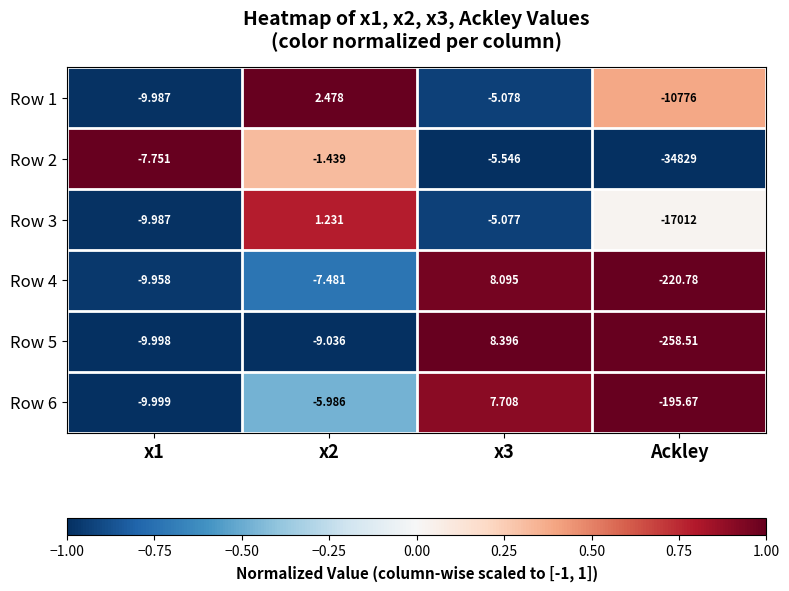

Is the value of Row 4 at x2 greater than the value of Row 6 at Ackley?

Yes